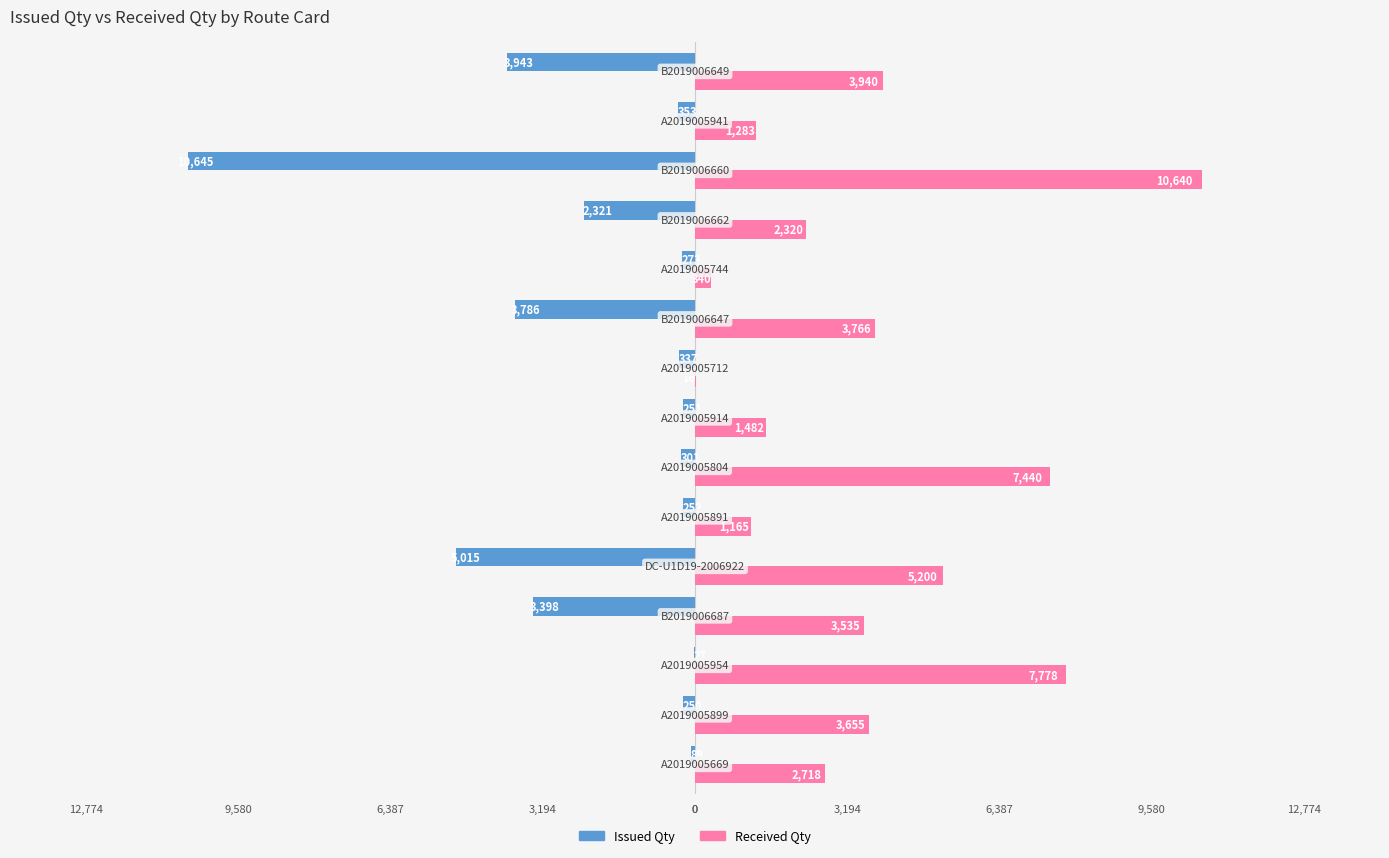

What are all the series names shown in the legend?

Issued Qty, Received Qty